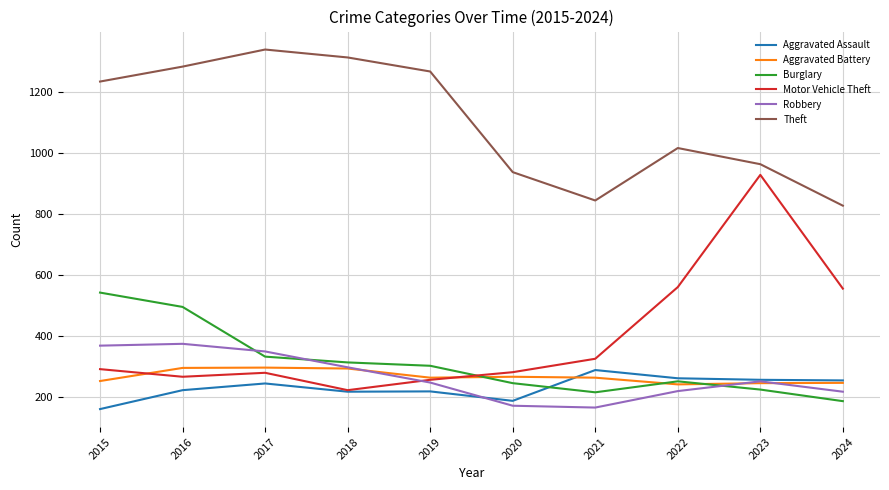

What is the difference between the second highest and second lowest values in the Burglary series?

280